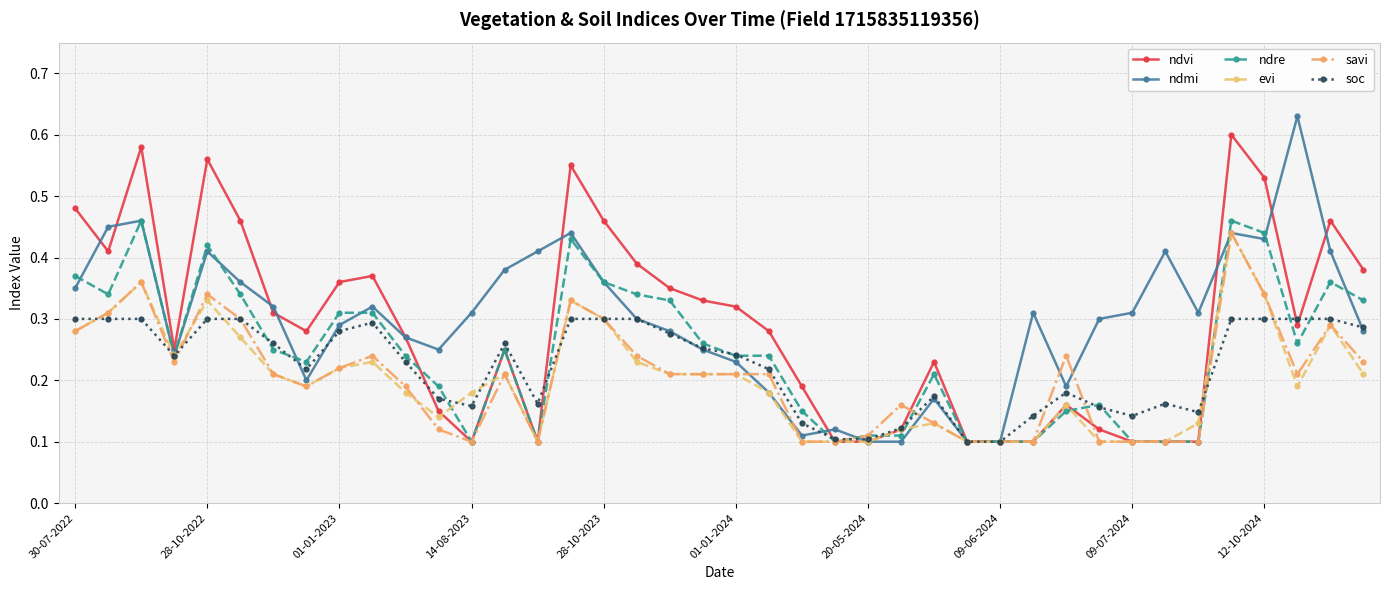

At how many categories does at least one series exceed 0?

40